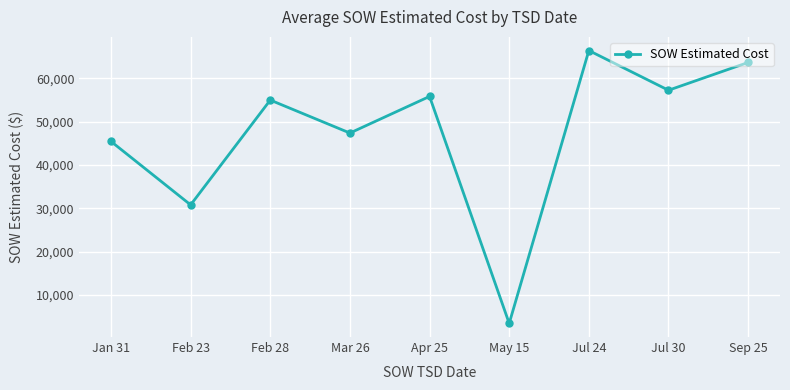

What position from the left is Jul 30?

8